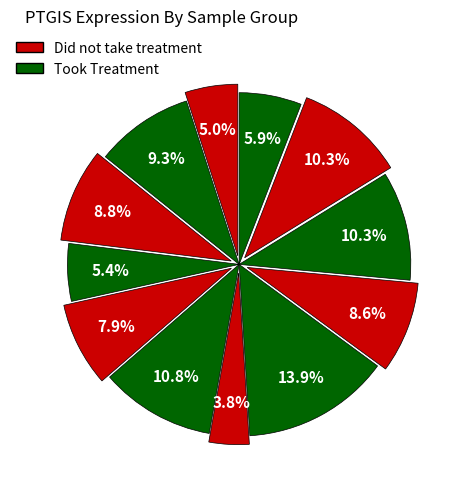

How many segments does this pie chart have?

12